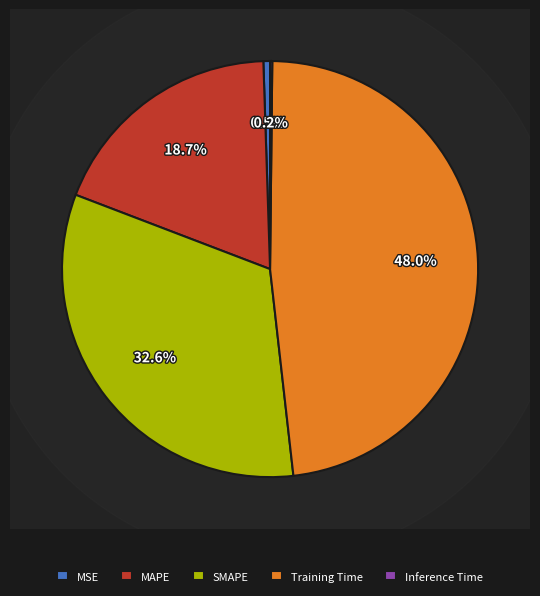

How many slices are in this pie chart?

5